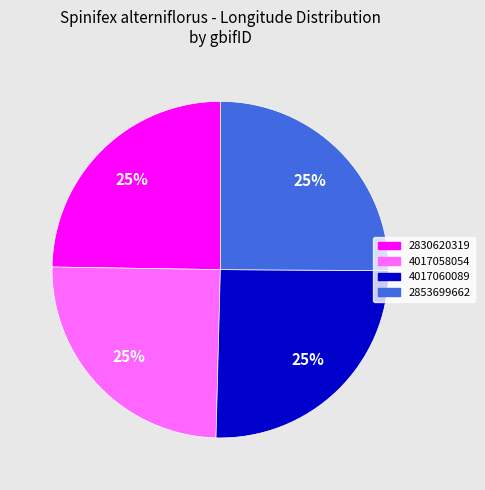

Is it true that 2853699662 is 19% of the pie?

False